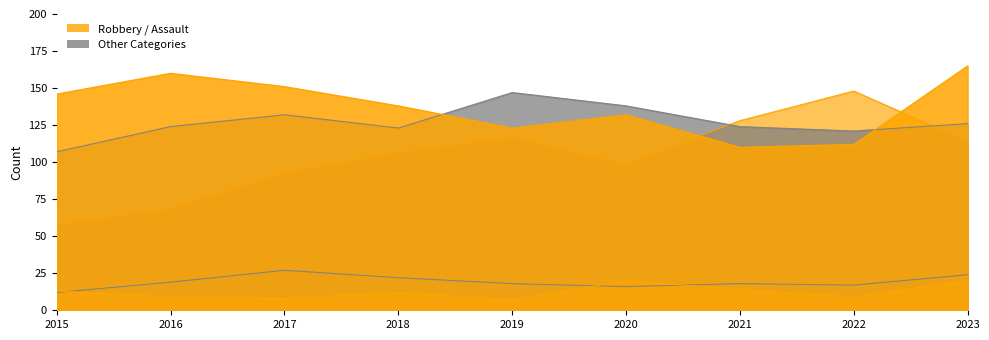

True or false: Aggravated Battery and Homicide intersect in this chart.

False